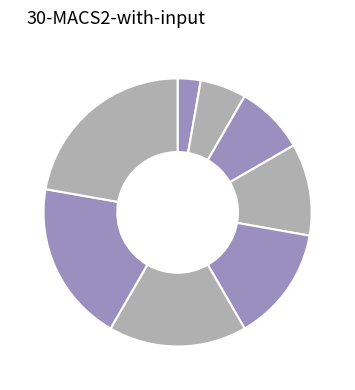

How many slices are in this pie chart?

8